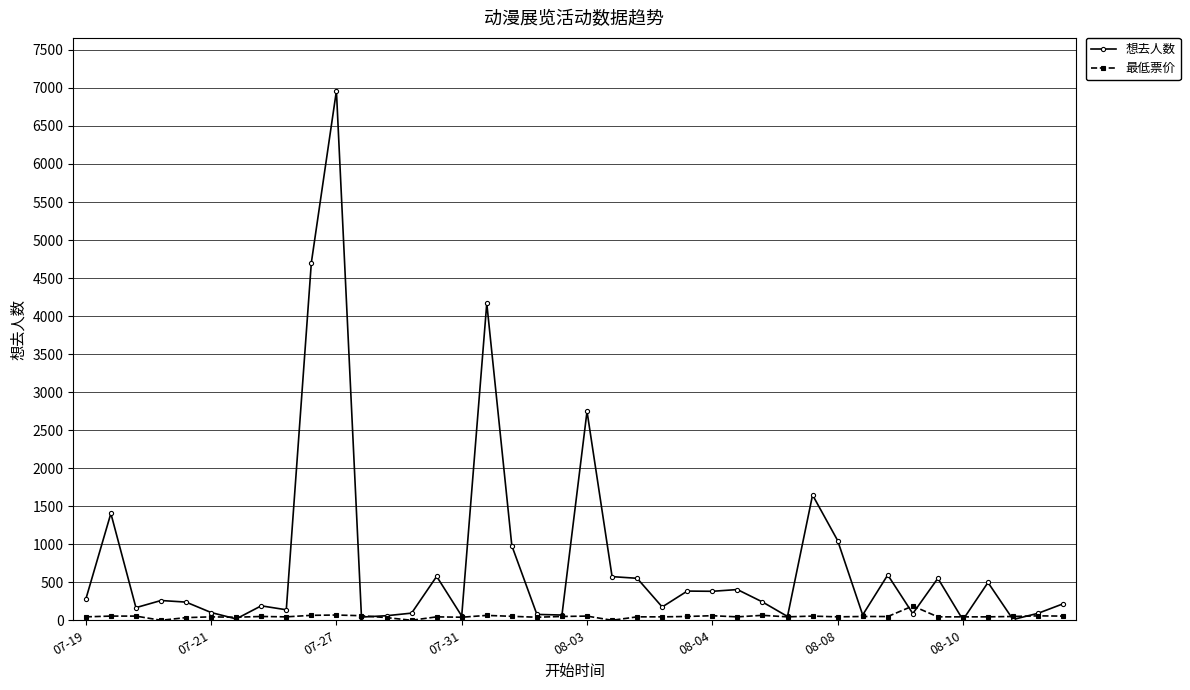

Rank the series by their maximum value, from highest to lowest.

想去人数, 最低票价